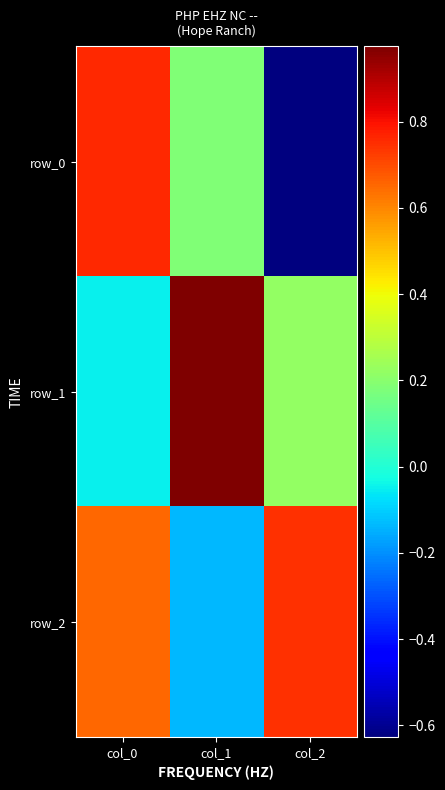

What value does the row_1 series have at col_1?

1.0